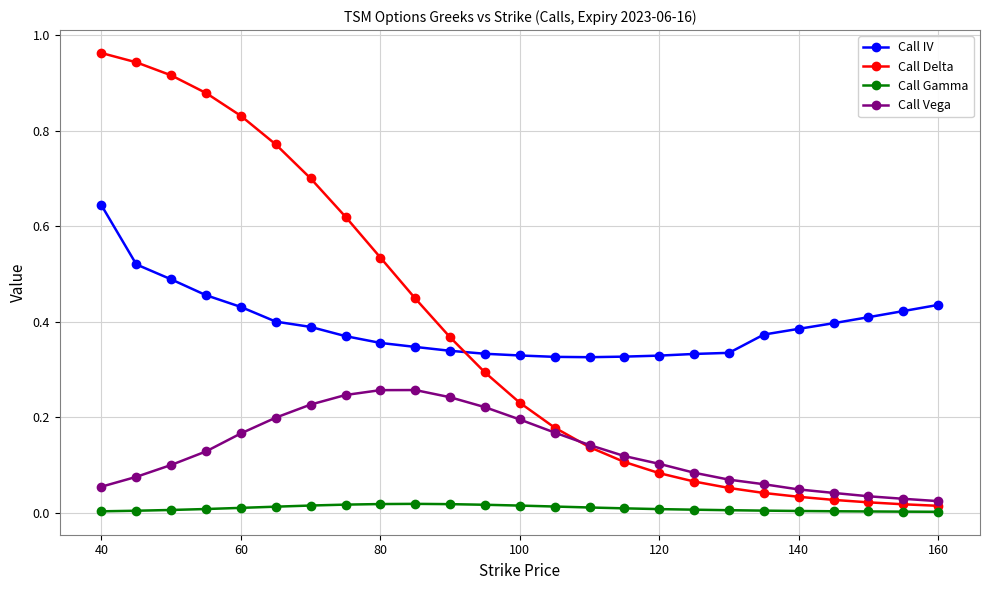

How many lines are shown in the chart?

4